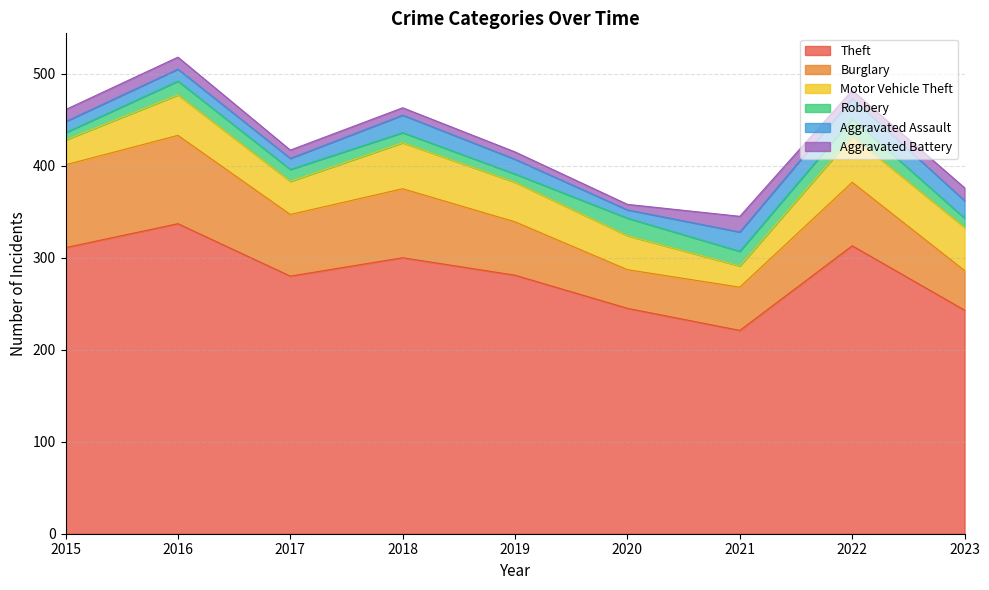

How many lines are shown in the chart?

6